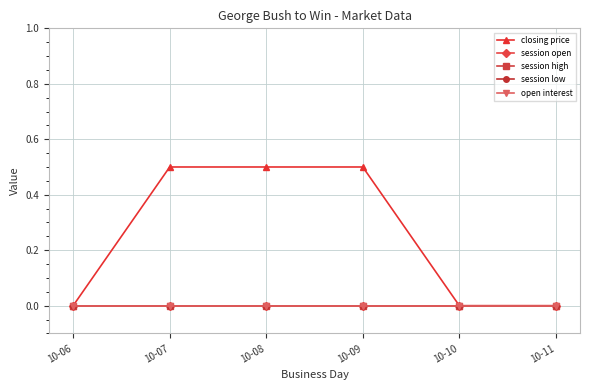

Is this an area chart (filled region under the line)?

No